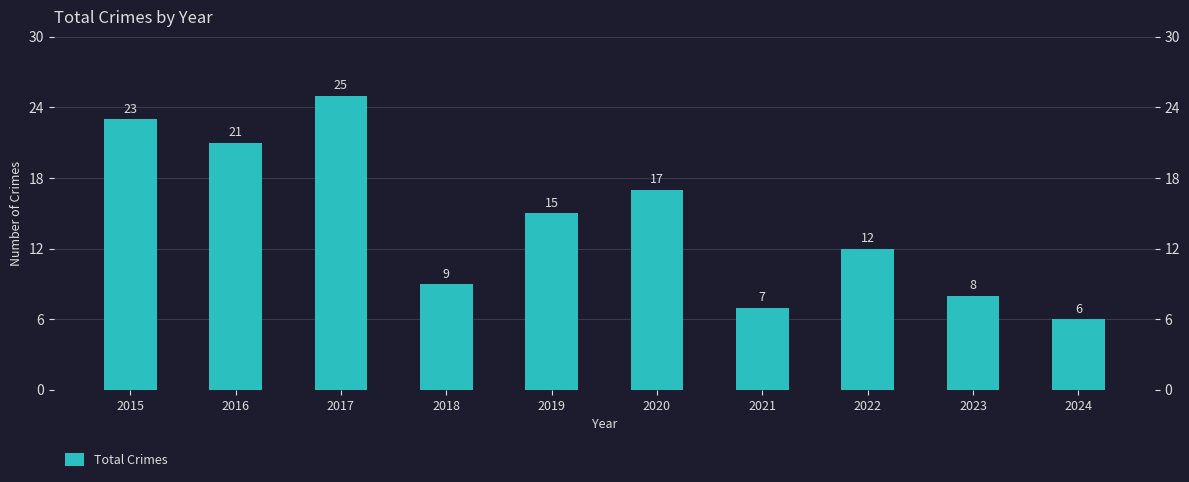

What is the change in value from 2021 to 2022?

+5